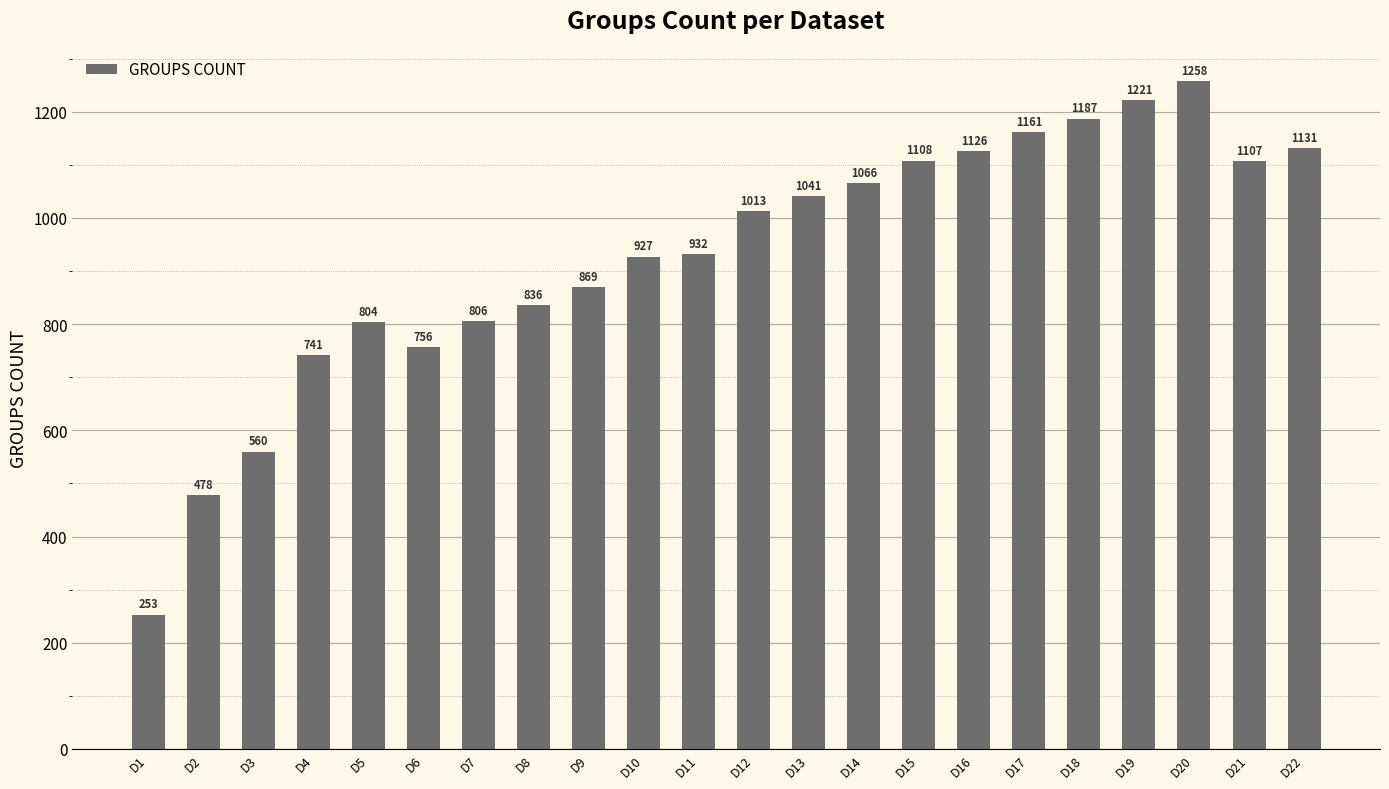

What is the change in value from D13 to D17?

+120